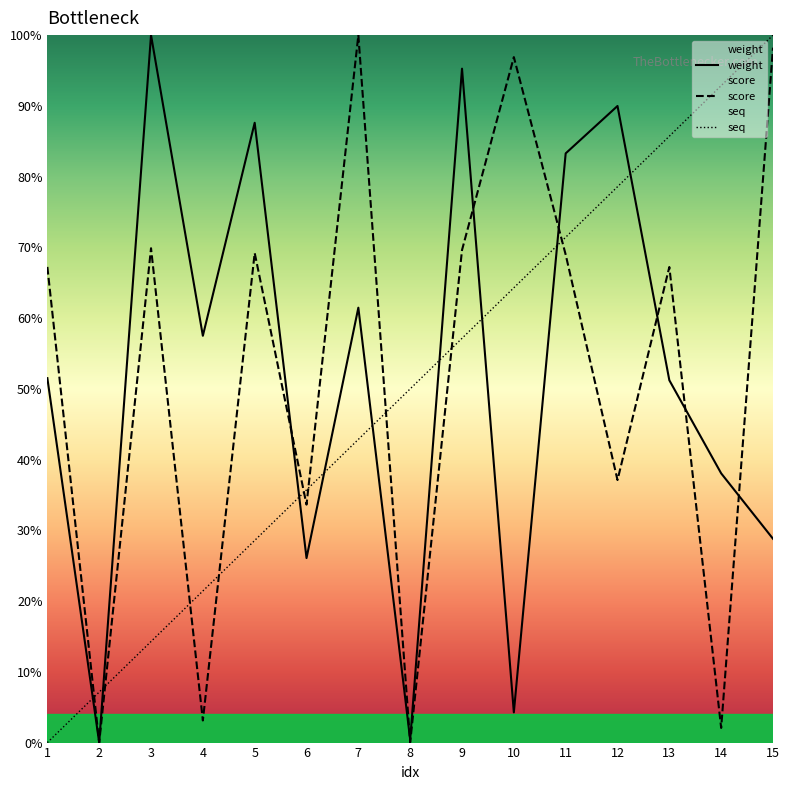

Is the value of score at 2 greater than the value of weight at 8?

No